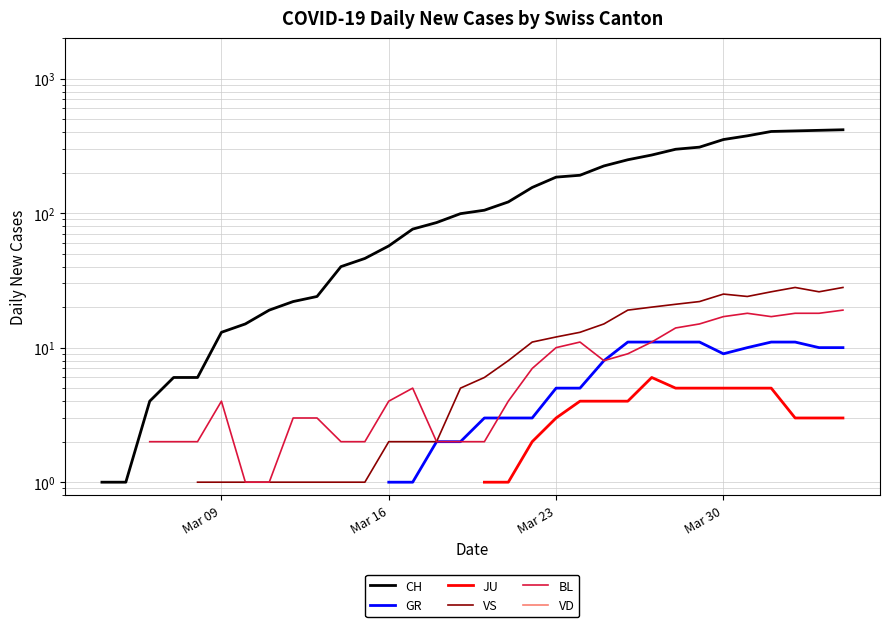

How many categories are shown in the chart?

40